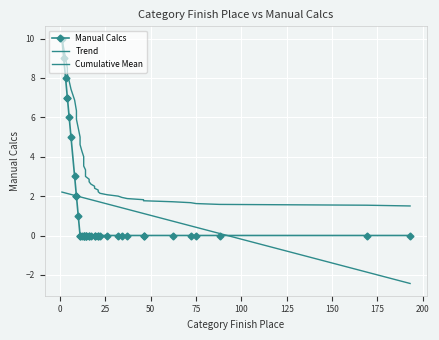

List the series in order of their peak value, lowest first.

Trend, Manual Calcs, Cumulative Mean